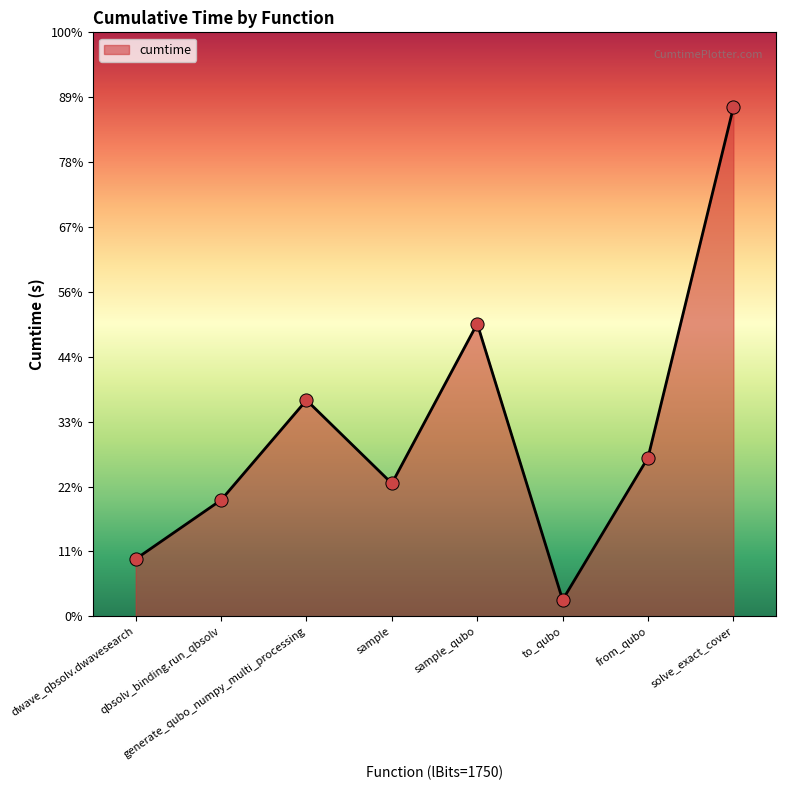

Between to_qubo and generate_qubo_numpy_multi_processing, which is larger?

generate_qubo_numpy_multi_processing